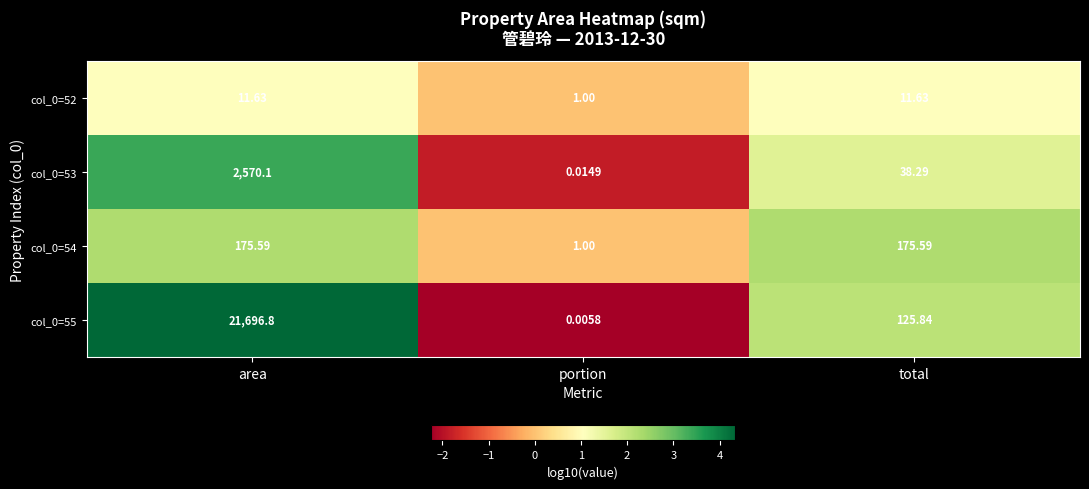

At how many categories does at least one series exceed 0?

3